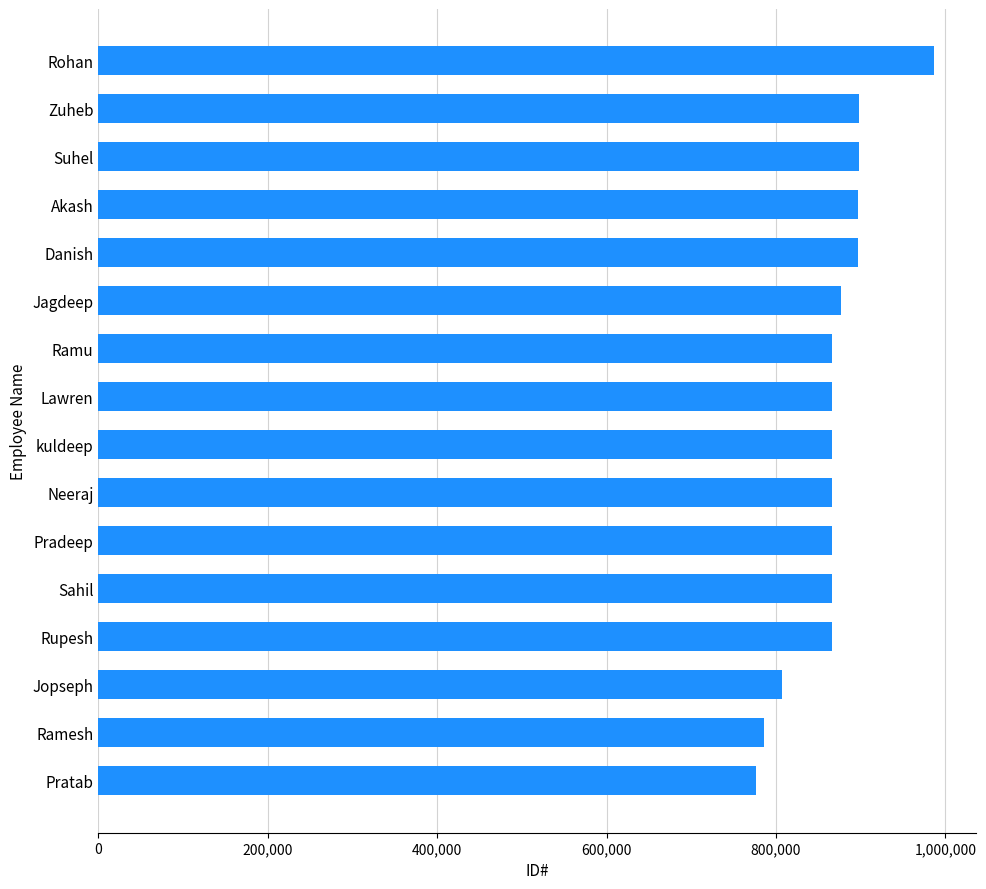

The value at Jagdeep is 876865. True or false?

True